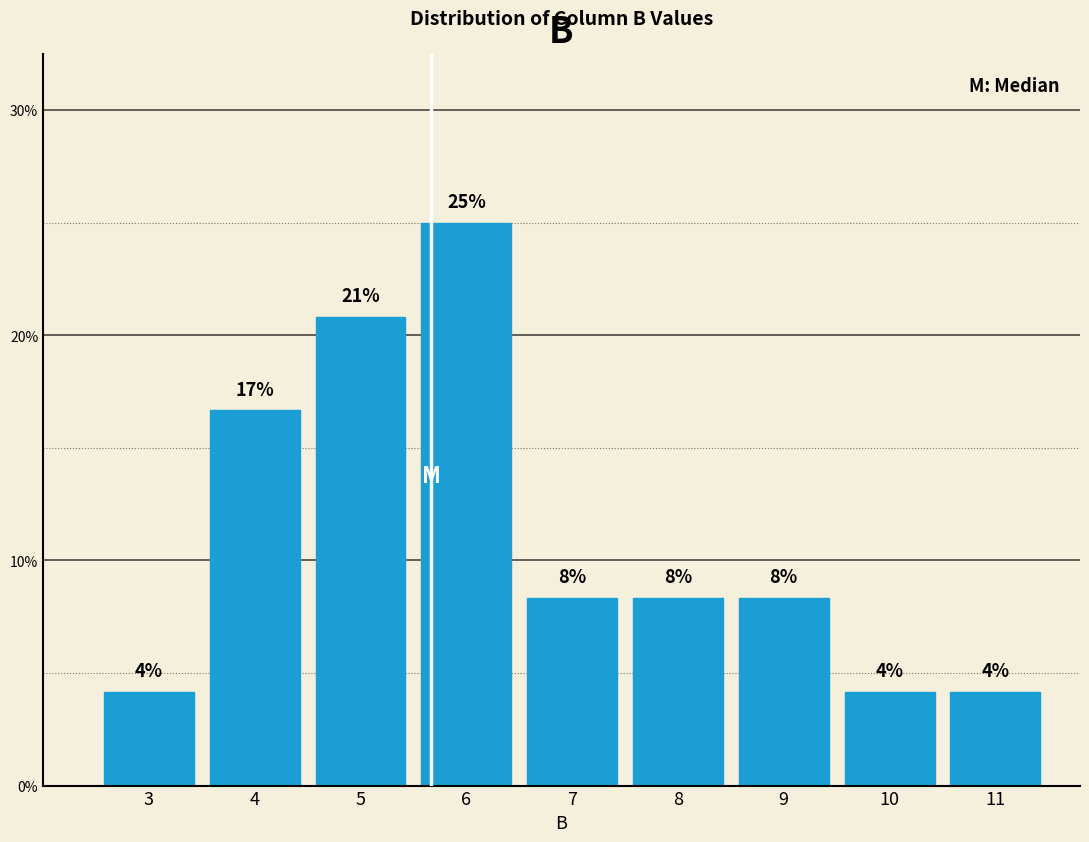

How many bars are there in total?

9